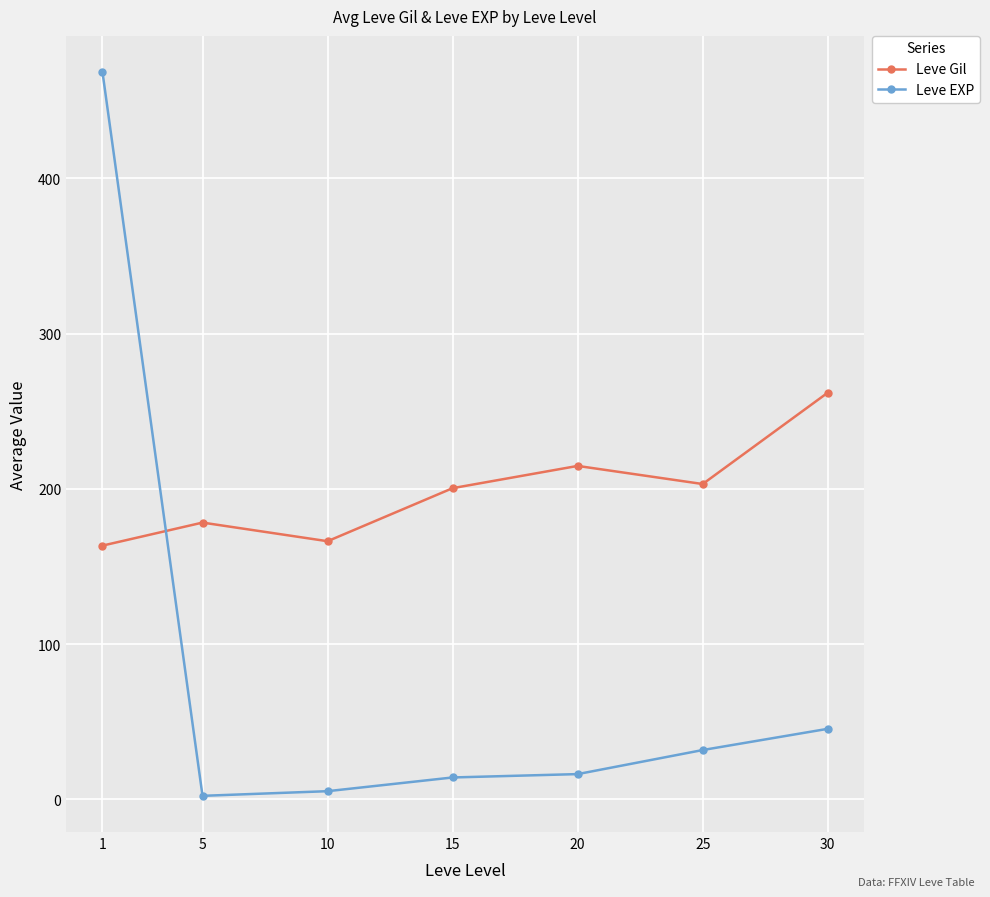

How many lines are shown in the chart?

2